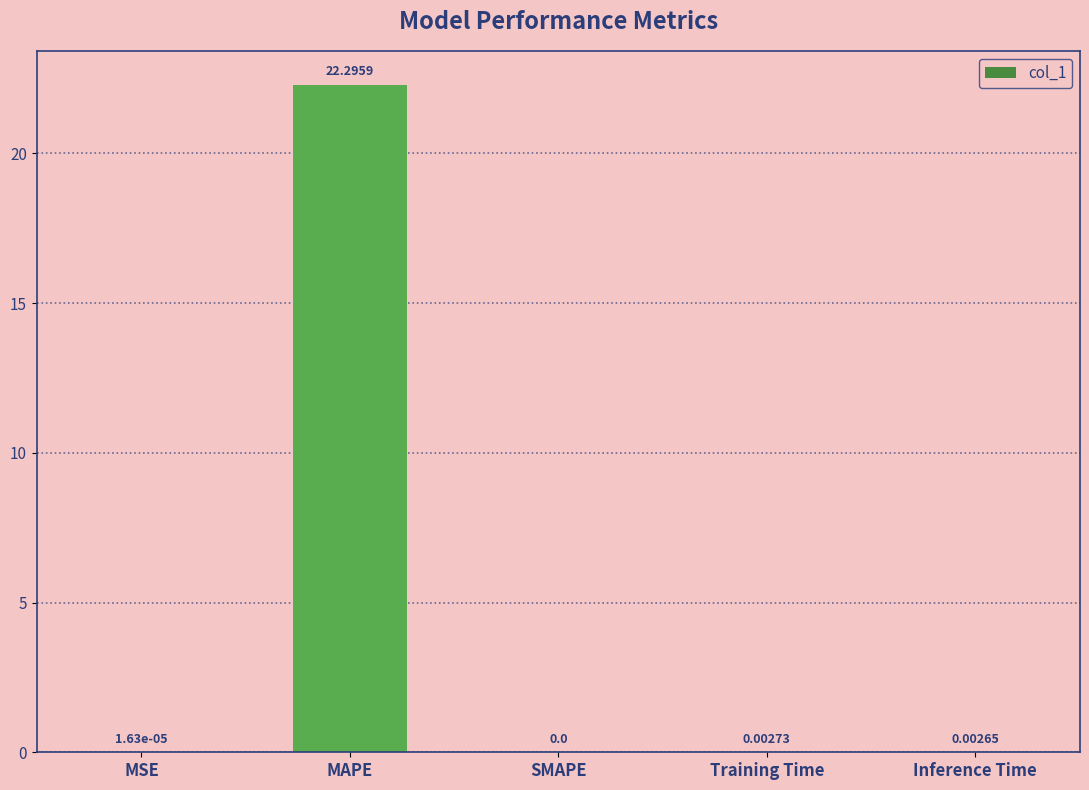

At which category does the chart reach its peak across all series?

MAPE